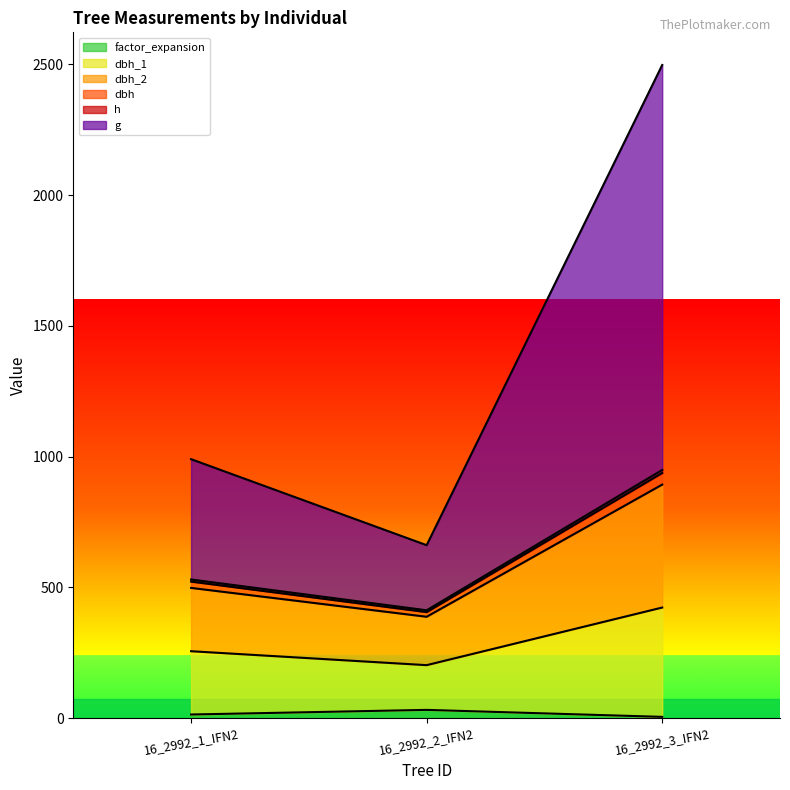

Between 16_2992_1_IFN2 and 16_2992_2_IFN2, which series saw the biggest shift?

g